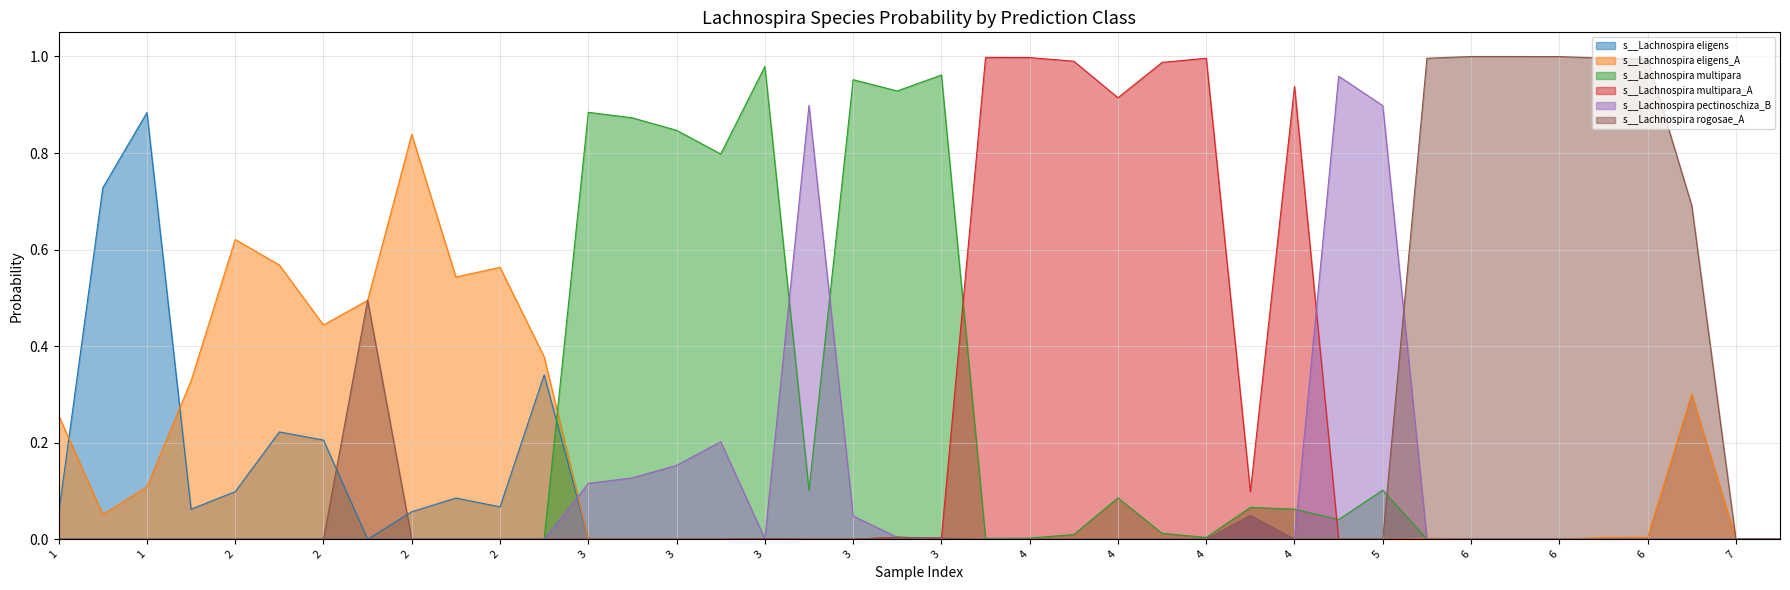

True or false: s__Lachnospira rogosae_A has a value of 0.0 at 5.

True